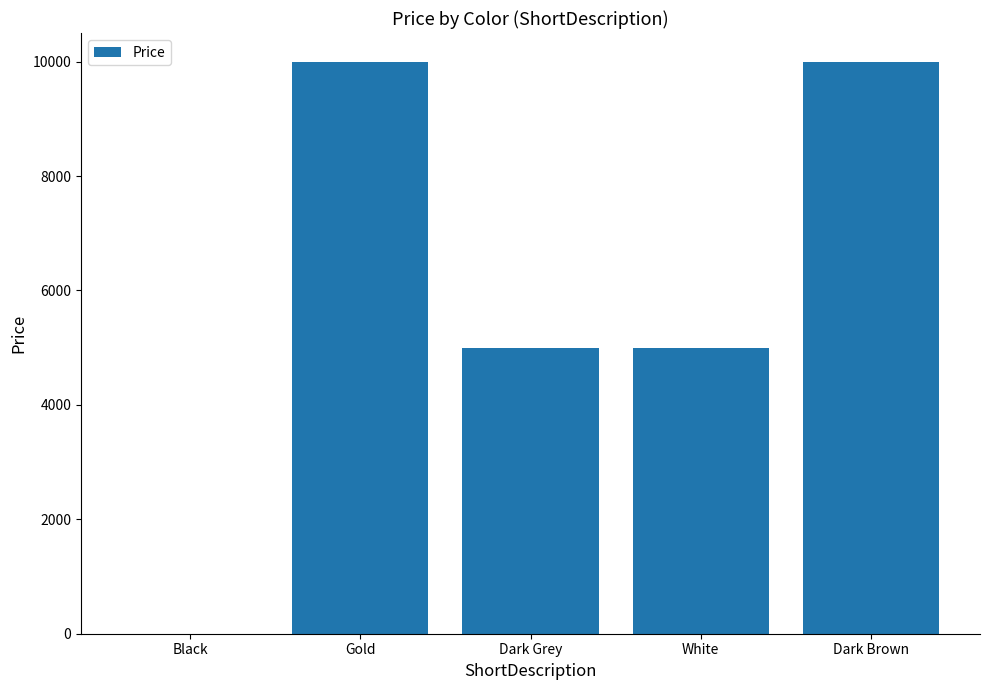

Reading left to right, extract all data points from this chart.

0	10000	5000	5000	10000